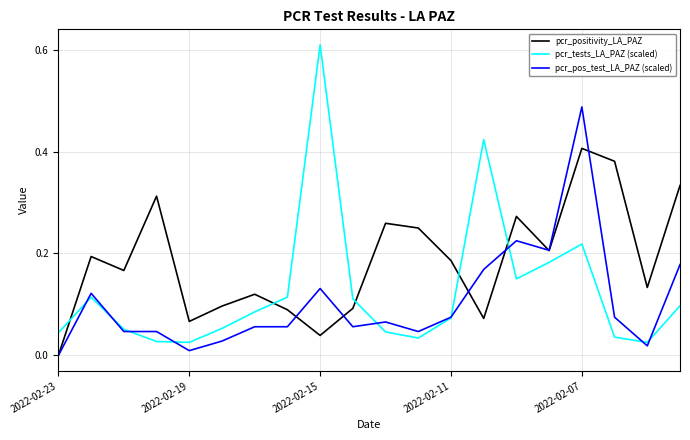

Rank the series by their average value, from highest to lowest.

pcr_positivity_LA_PAZ, pcr_tests_LA_PAZ (scaled), pcr_pos_test_LA_PAZ (scaled)